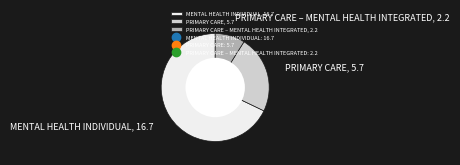

Which slice is the smallest?

PRIMARY CARE – MENTAL HEALTH INTEGRATED, 2.2